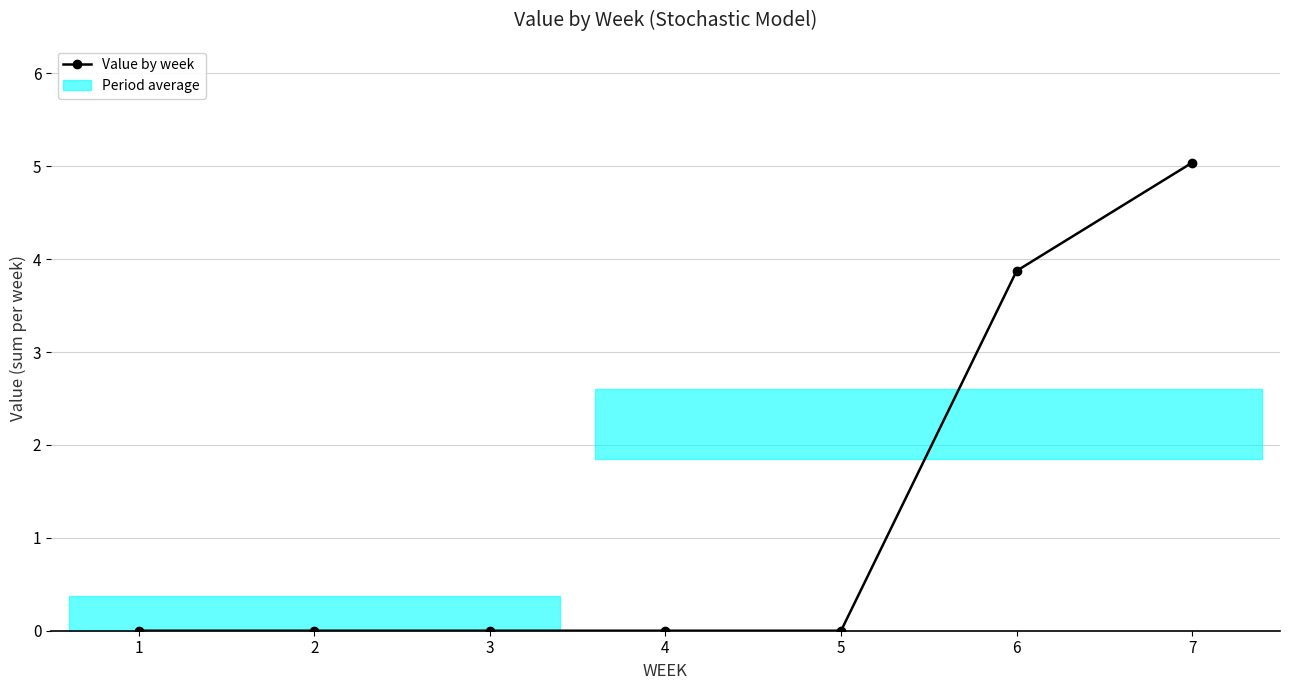

True or false: the data shows -1.8 at 4.

False